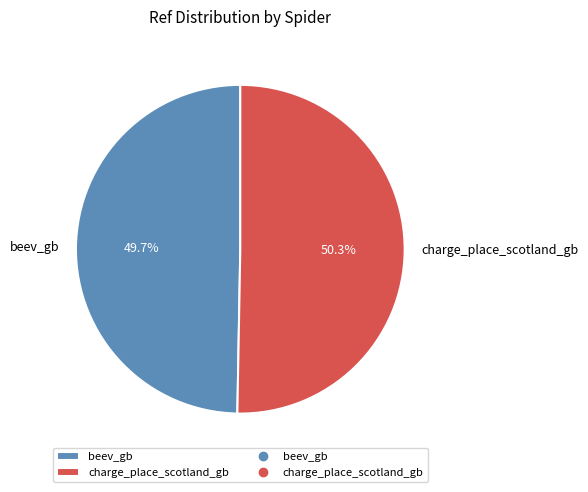

How many segments does this pie chart have?

2